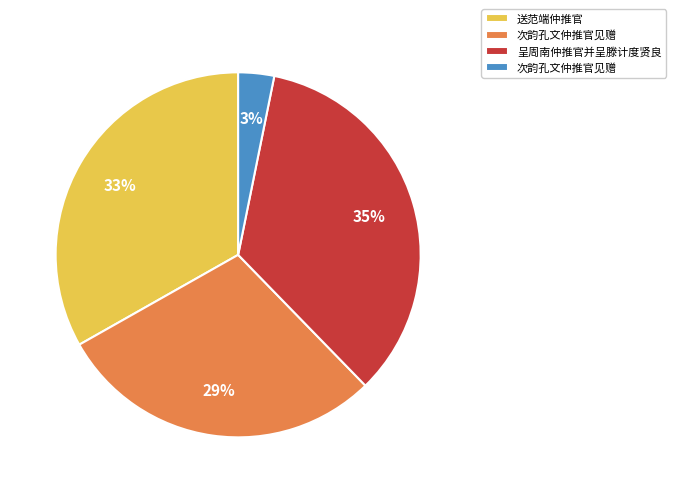

To the nearest percent, what is the average slice percentage?

25%